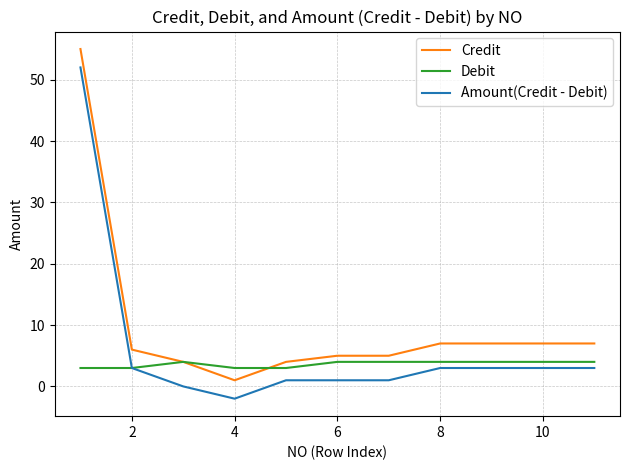

Which series has the largest total across all categories?

Credit